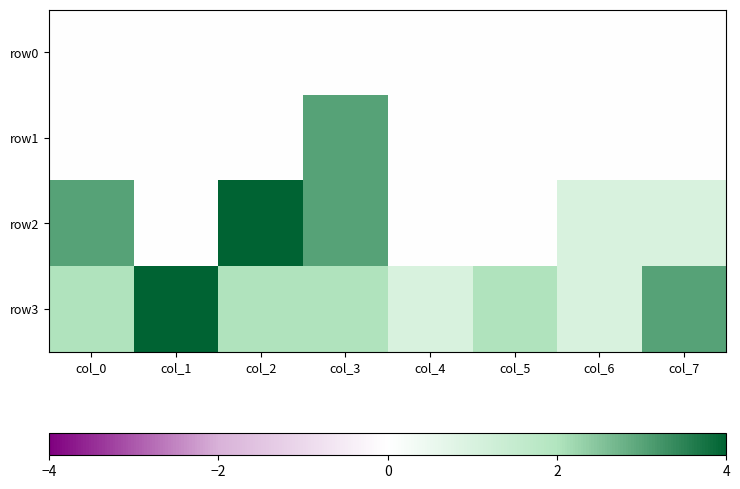

Which label corresponds to the smallest value in the chart?

col_0